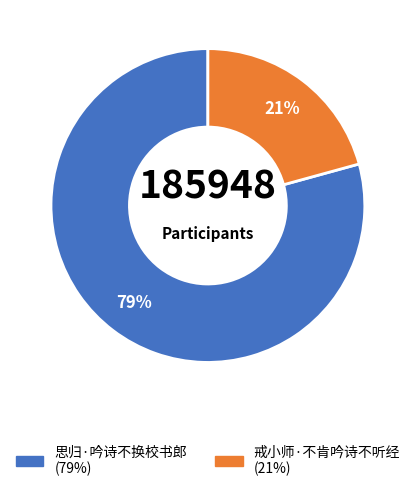

Approximately how many times larger is the value at 思归·吟诗不换校书郎 compared to 戒小师·不肯吟诗不听经?

3.8